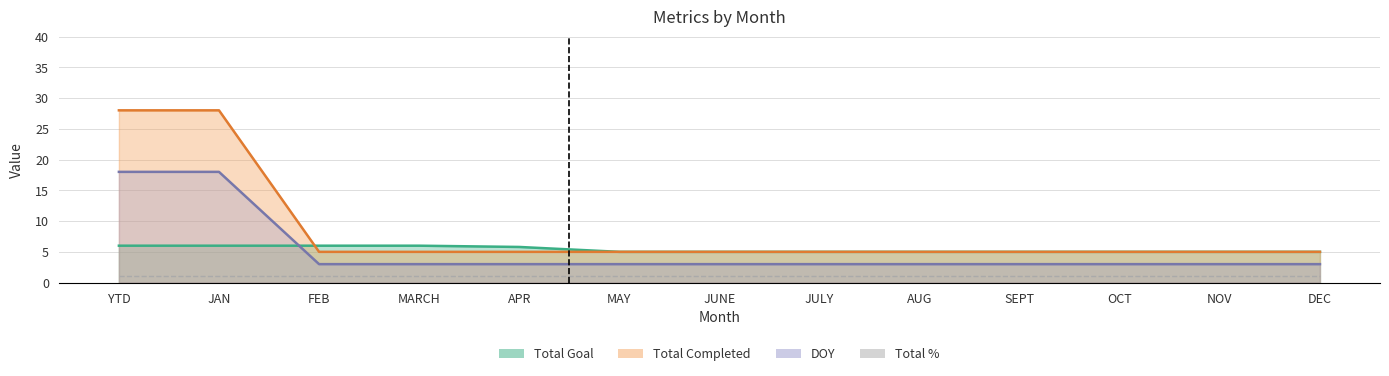

What is the label of the 7th point from the left?

JUNE